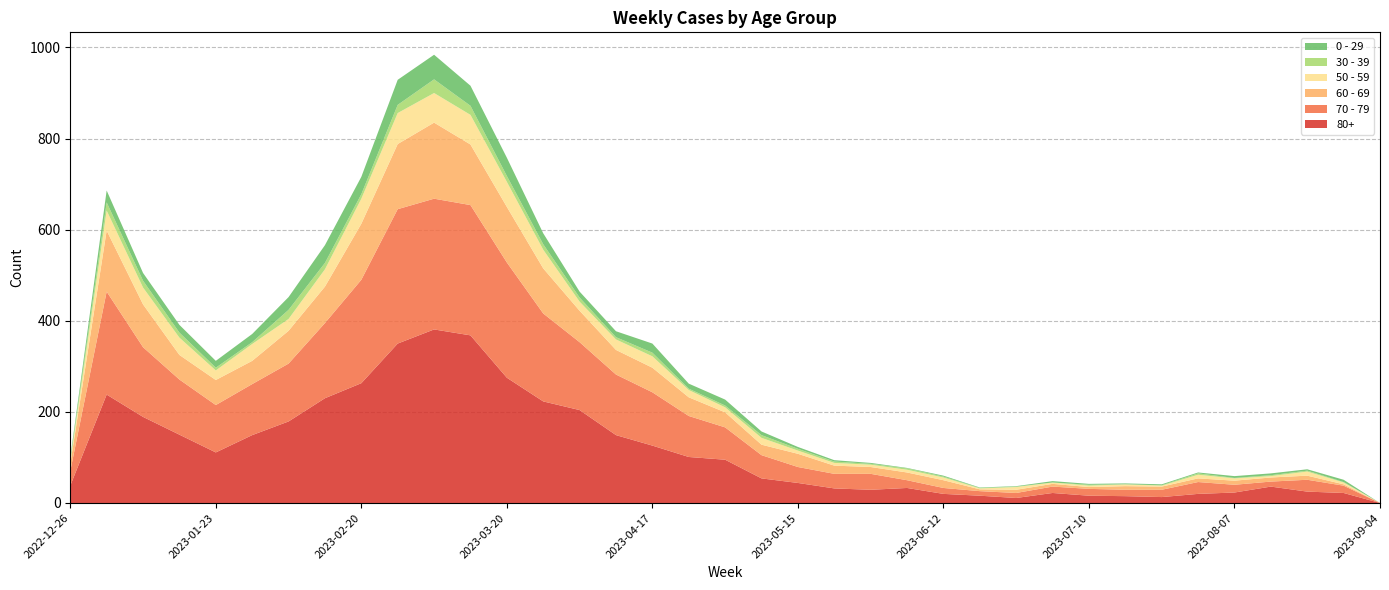

Reading right to left, what are all the values shown in this chart?

80+: 0	22	25	36	23	20	13	15	16	22	11	16	20	33	29	32	44	54	95	101	126	149	204	223	275	368	381	350	263	230	179	149	111	150	189	238	38
70 - 79: 0	16	26	11	17	26	16	14	15	14	11	10	13	17	35	32	35	51	71	90	117	133	149	193	253	286	287	295	227	165	127	112	104	121	153	226	32
60 - 69: 0	3	9	9	9	8	7	8	4	6	7	4	17	17	15	18	29	23	33	41	54	54	69	99	122	133	167	143	123	80	72	51	55	54	94	134	16
50 - 59: 0	4	9	3	5	8	2	4	3	3	6	2	6	6	5	6	7	15	11	16	25	23	20	41	55	65	65	68	55	38	26	37	21	38	37	44	5
30 - 39: 0	1	2	2	1	3	1	0	2	0	1	1	2	3	2	3	4	6	4	3	8	5	9	12	13	20	30	18	10	14	20	4	6	11	15	18	5
0 - 29: 0	5	3	4	4	2	2	2	2	3	1	1	2	1	2	3	4	8	13	11	20	13	13	24	40	44	54	55	38	39	28	18	15	17	17	26	4